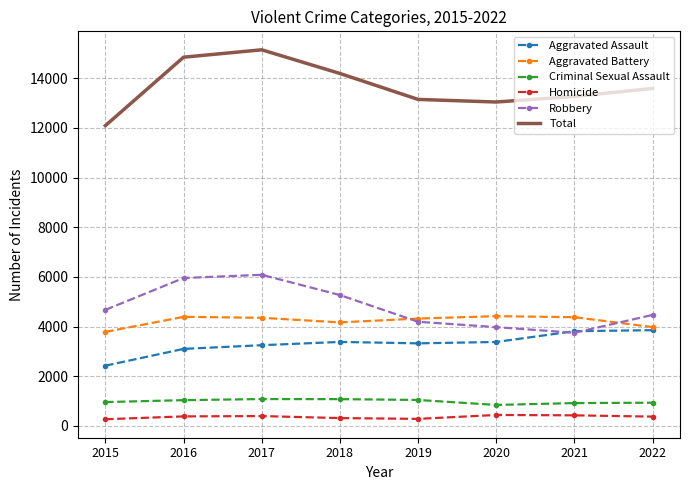

At which label does Total reach its minimum?

2015